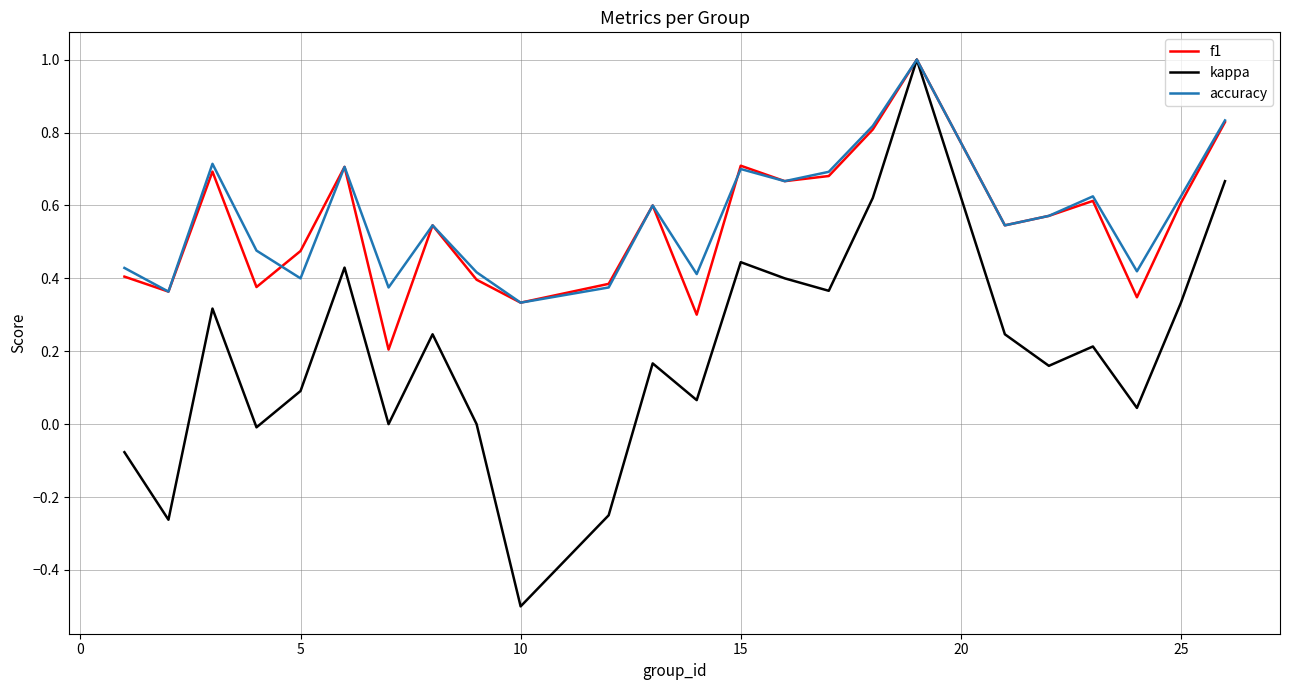

Which series has the widest spread of values?

kappa